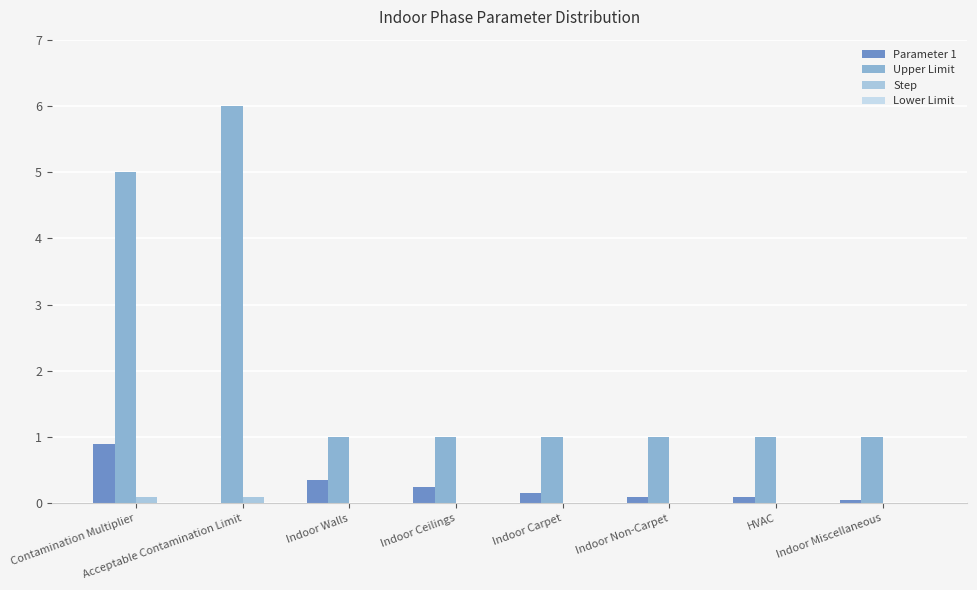

How many groups of bars are there?

8